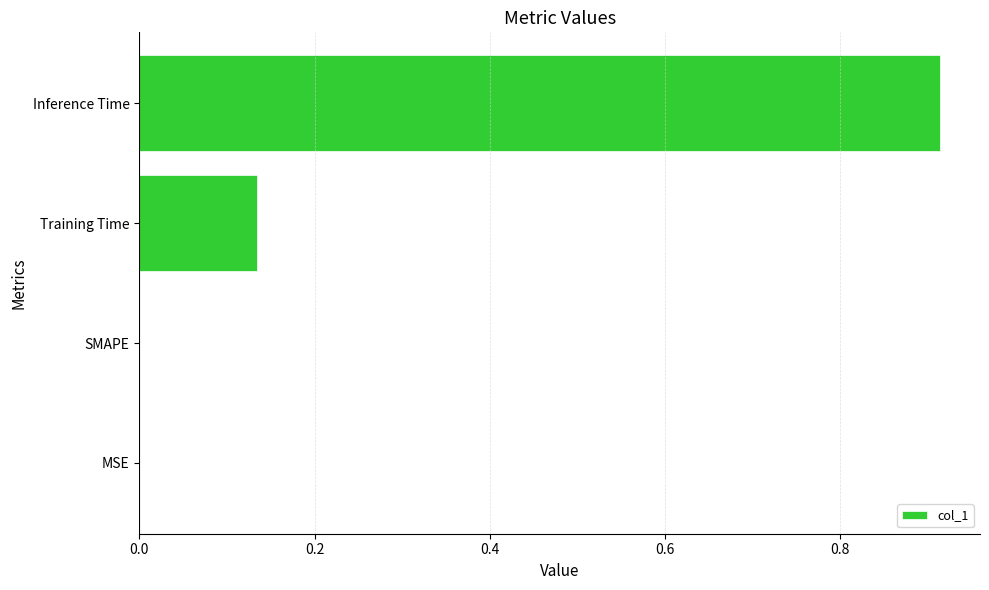

What is the sum of all values?

1.0